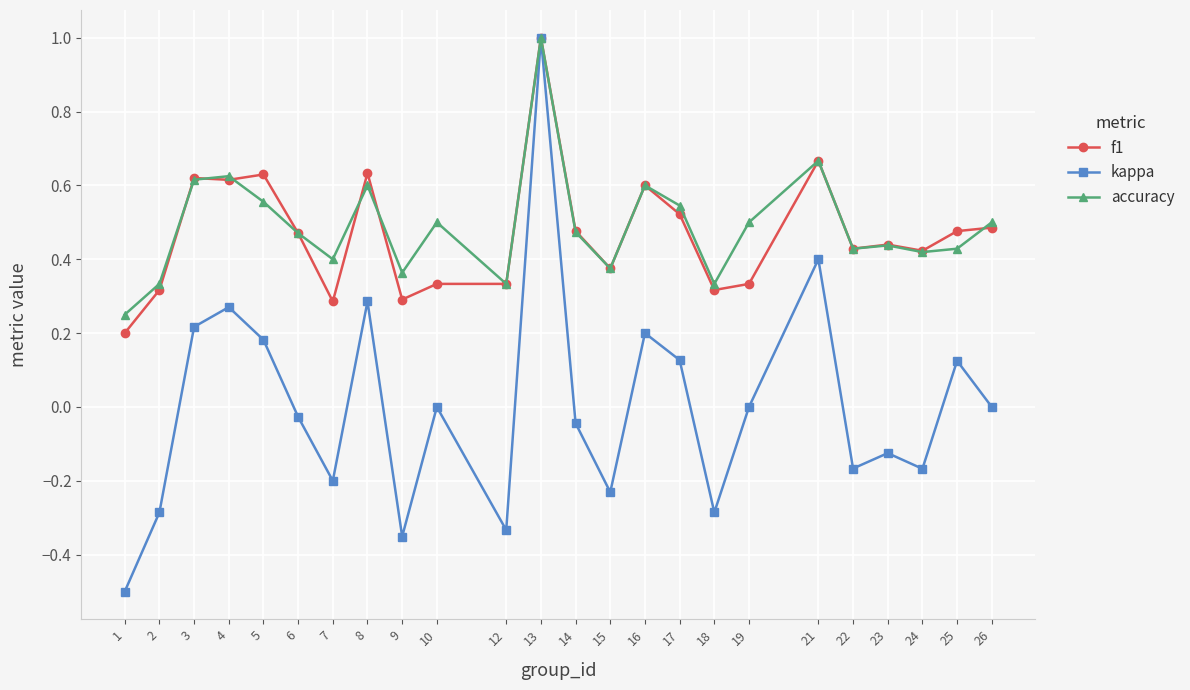

Is it true that f1 equals 0.6 at 10?

False